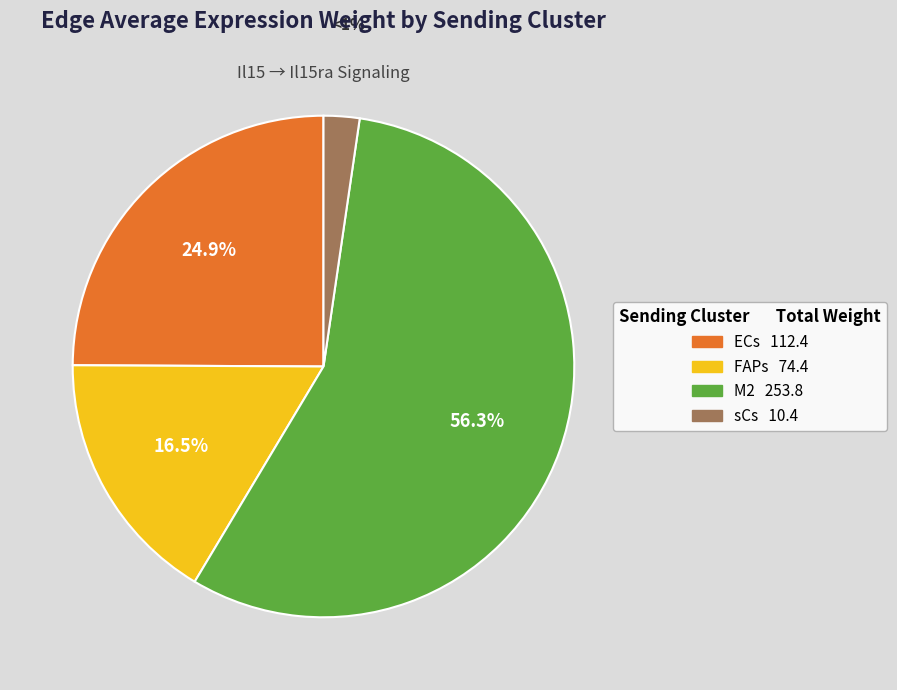

How many segments does this pie chart have?

4